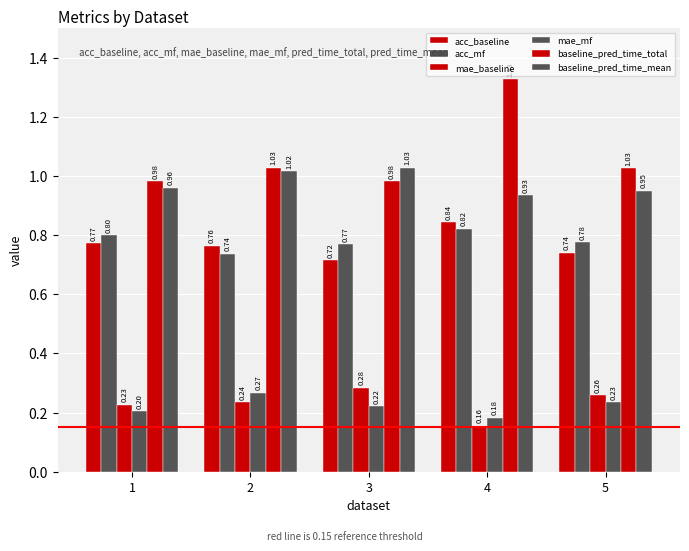

What is the highest value of the mae_baseline series?

0.3